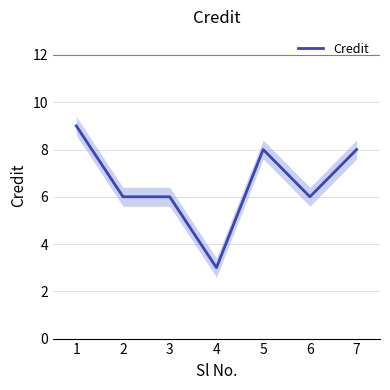

Does the chart have visible grid lines?

Yes